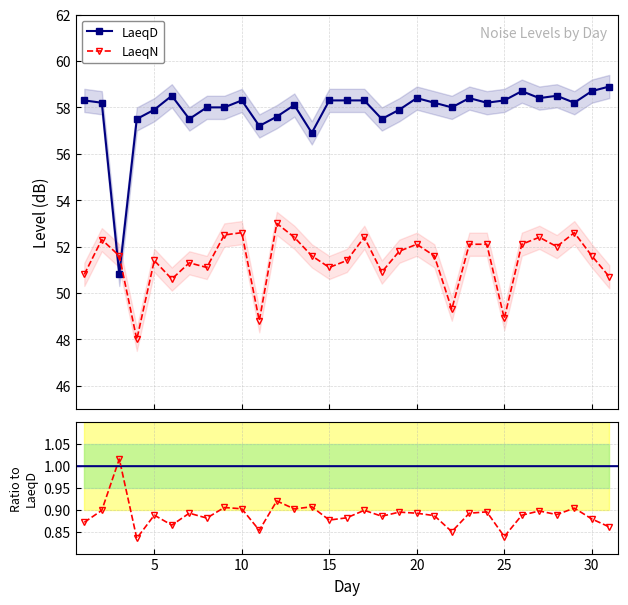

Is it true that LaeqN equals 1.4 at 10?

False